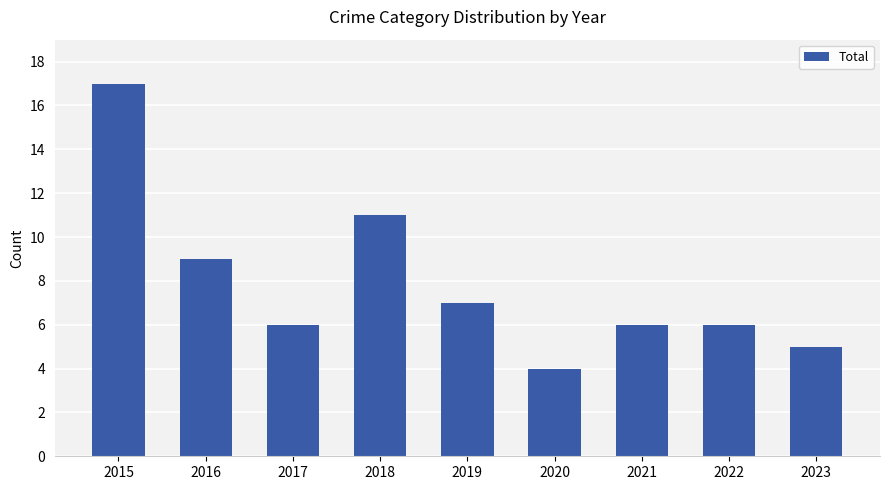

At which label does the data first exceed 6?

2015